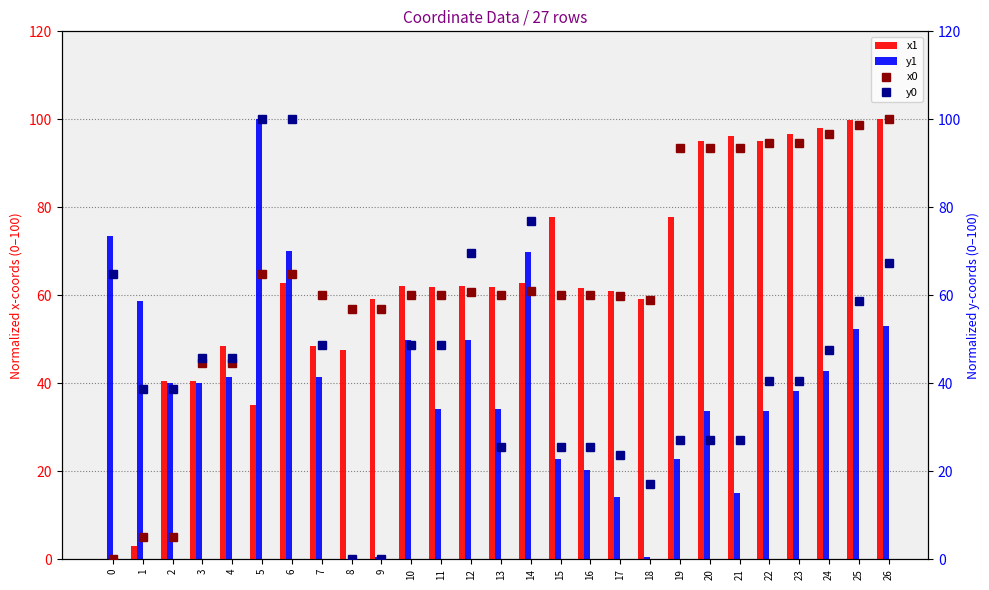

Which series has the largest range (max minus min)?

x1